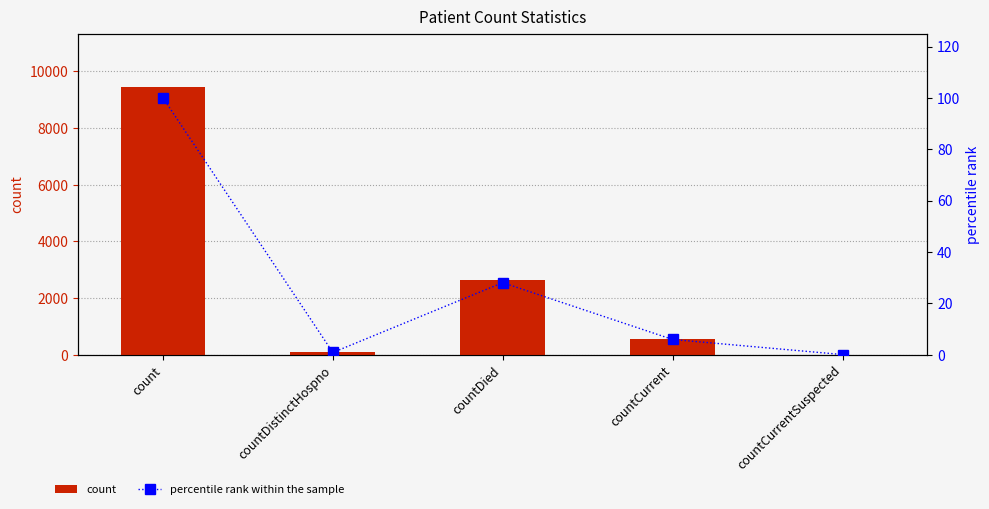

At which label does percentile rank within the sample reach its minimum?

countCurrentSuspected